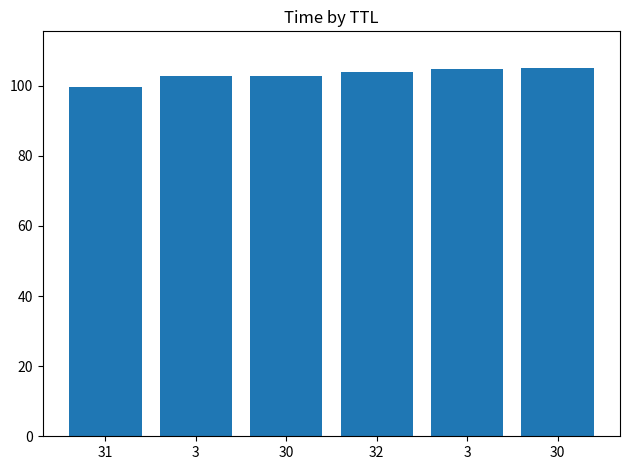

What is the difference between the maximum and minimum values?

5.3